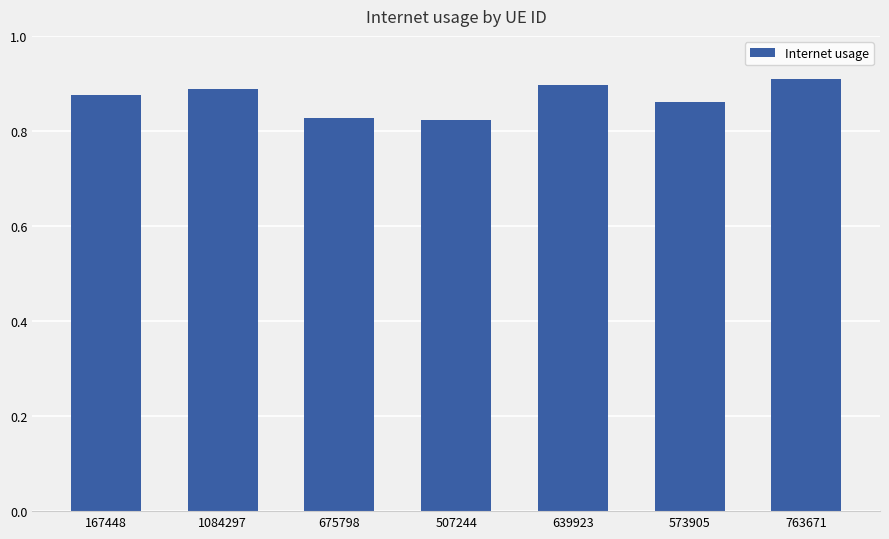

What is the difference between the second highest and second lowest values?

0.1